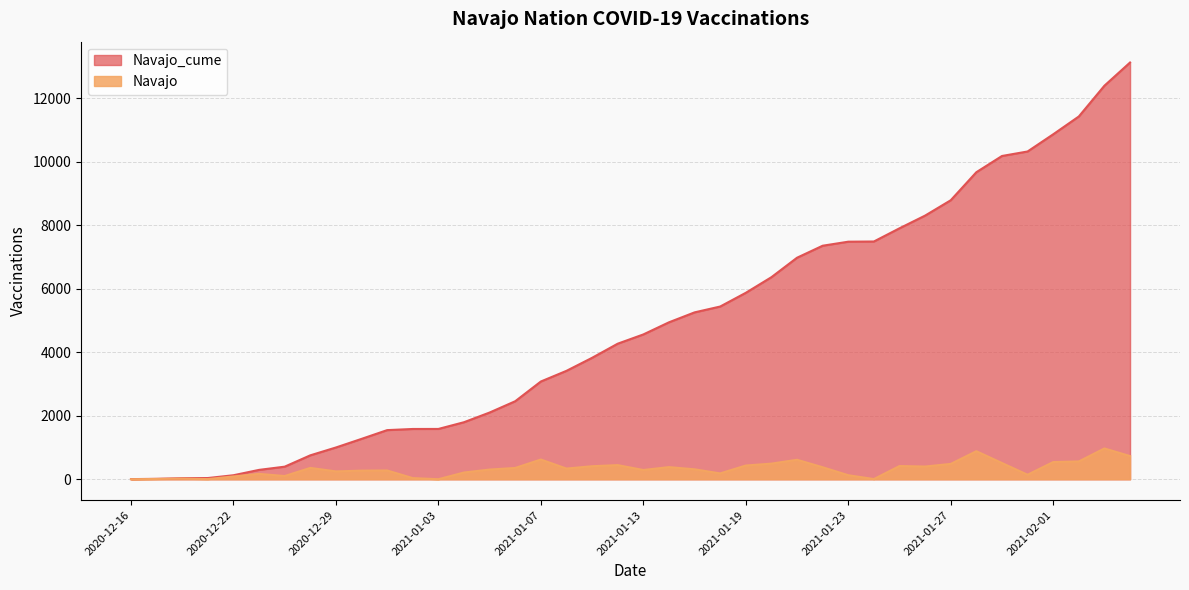

Rank the series by their average value, from highest to lowest.

Navajo_cume, Navajo